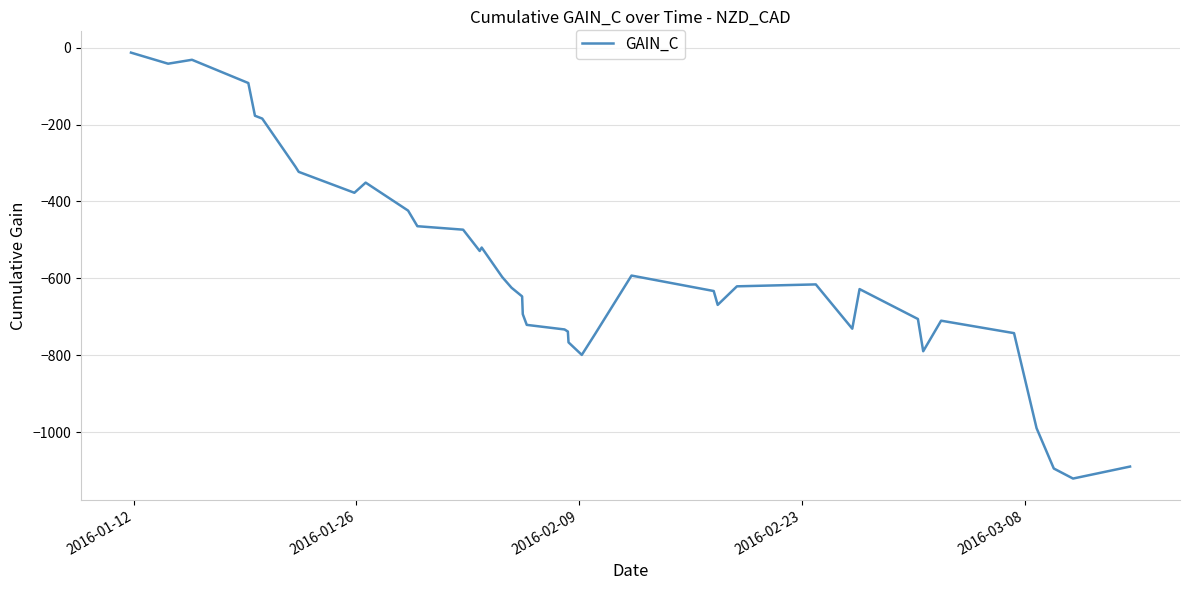

What is the difference between the maximum and minimum values?

1108.1